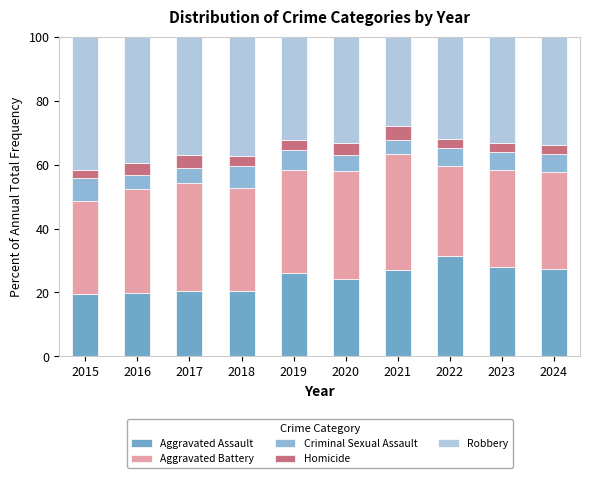

Are the bars grouped side by side (vs. stacked)?

No